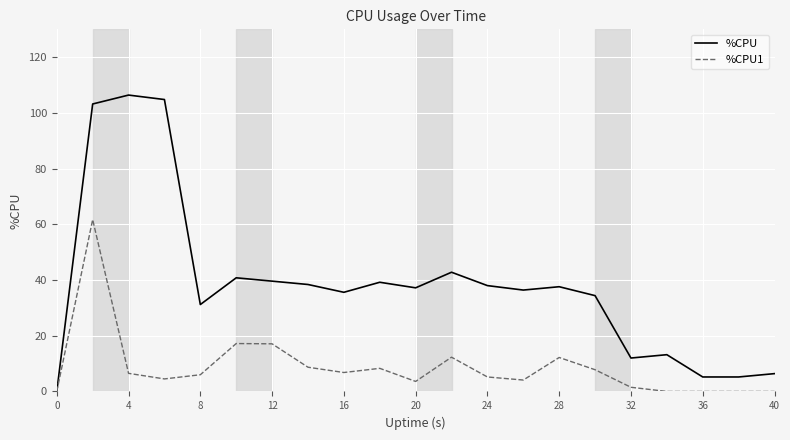

Which series has the largest total across all categories?

%CPU